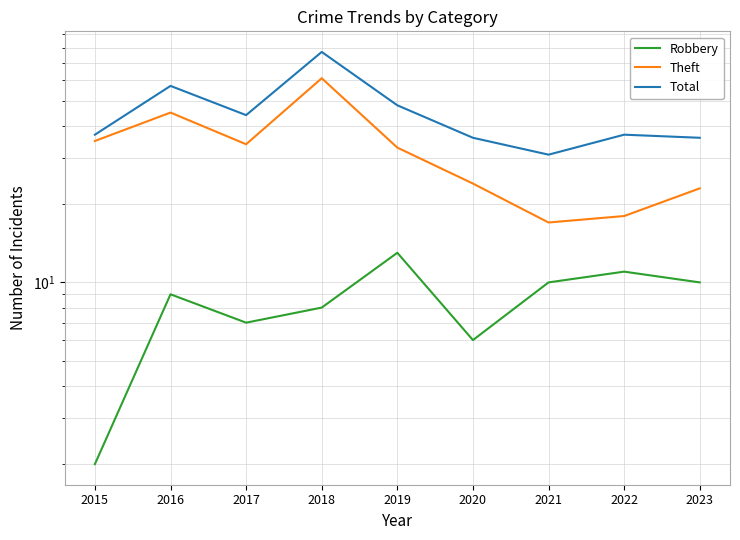

At which label does Theft first exceed 33?

2015